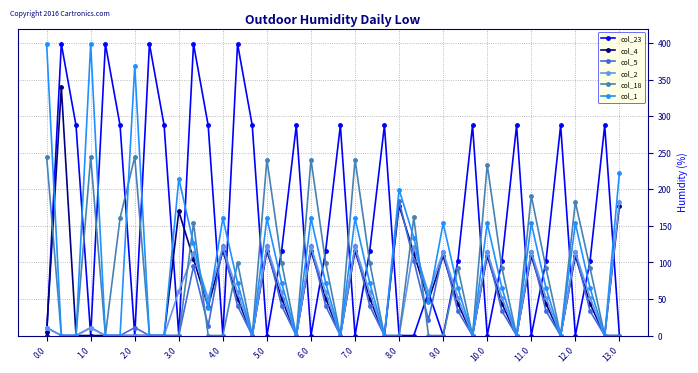

How many interior local peaks does the col_1 series have?

12